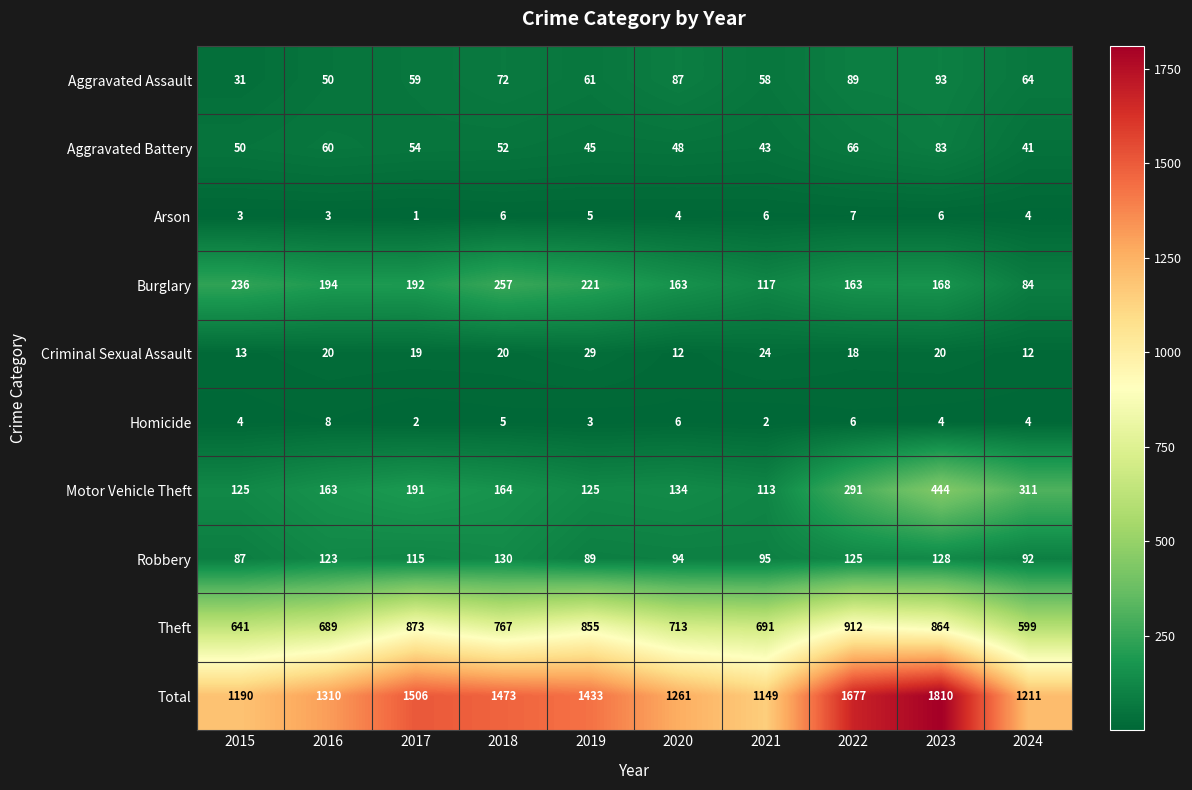

What is the approximate value of Total at 2015, to the nearest 10?

1190